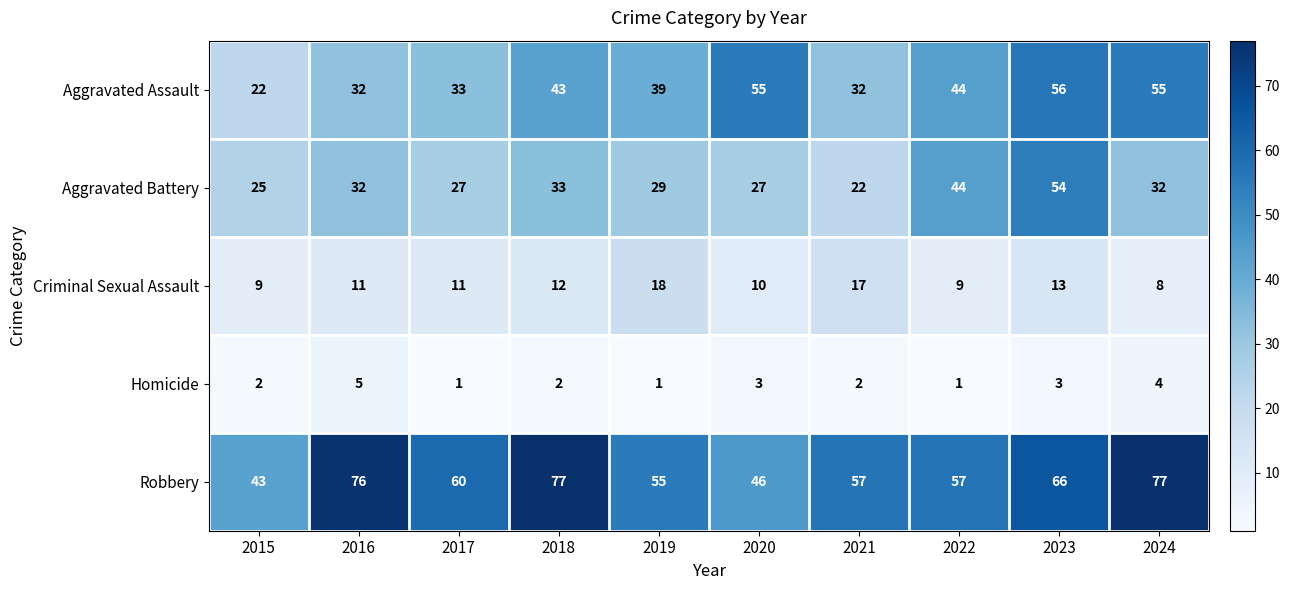

Is the value of Criminal Sexual Assault at 2016 greater than the value of Robbery at 2020?

No